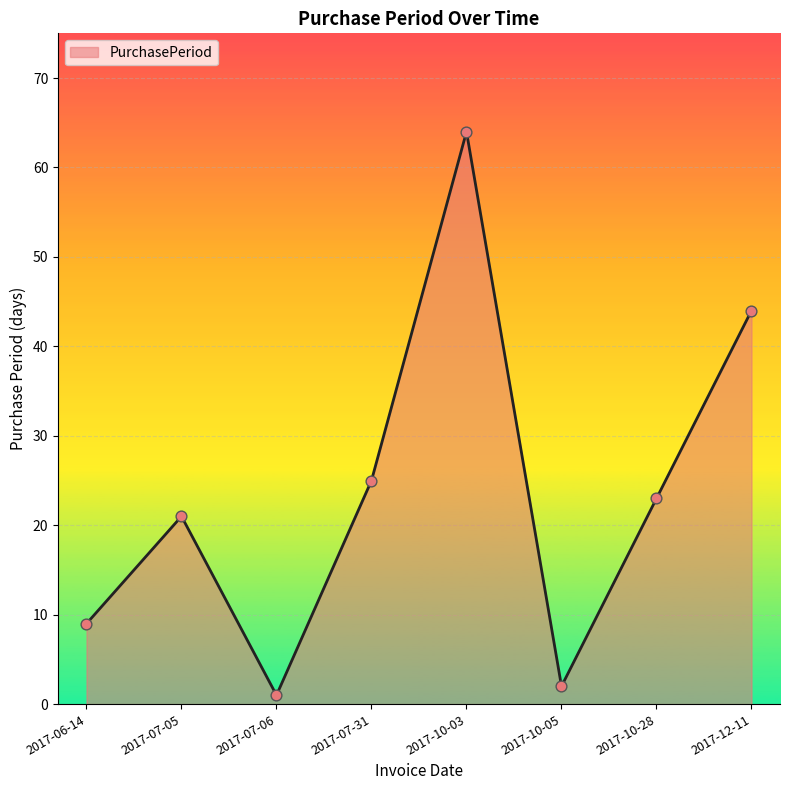

What is the change in value from 2017-06-14 to 2017-10-03?

+55